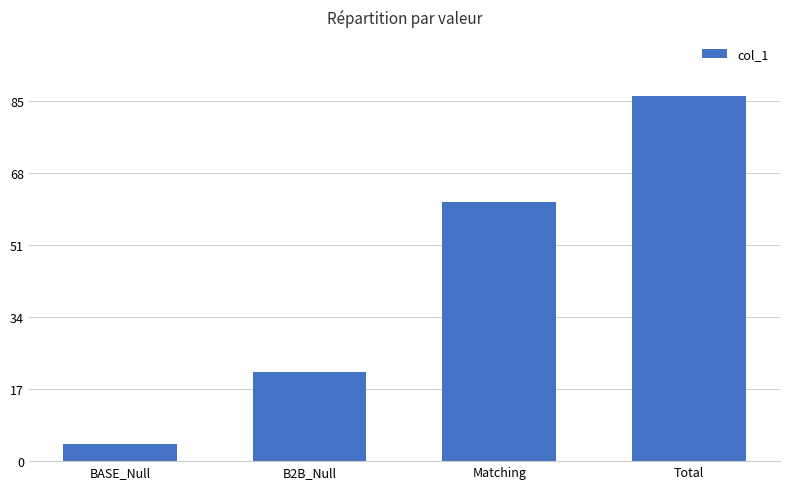

List the labels in order of value, largest first.

Total, Matching, B2B_Null, BASE_Null